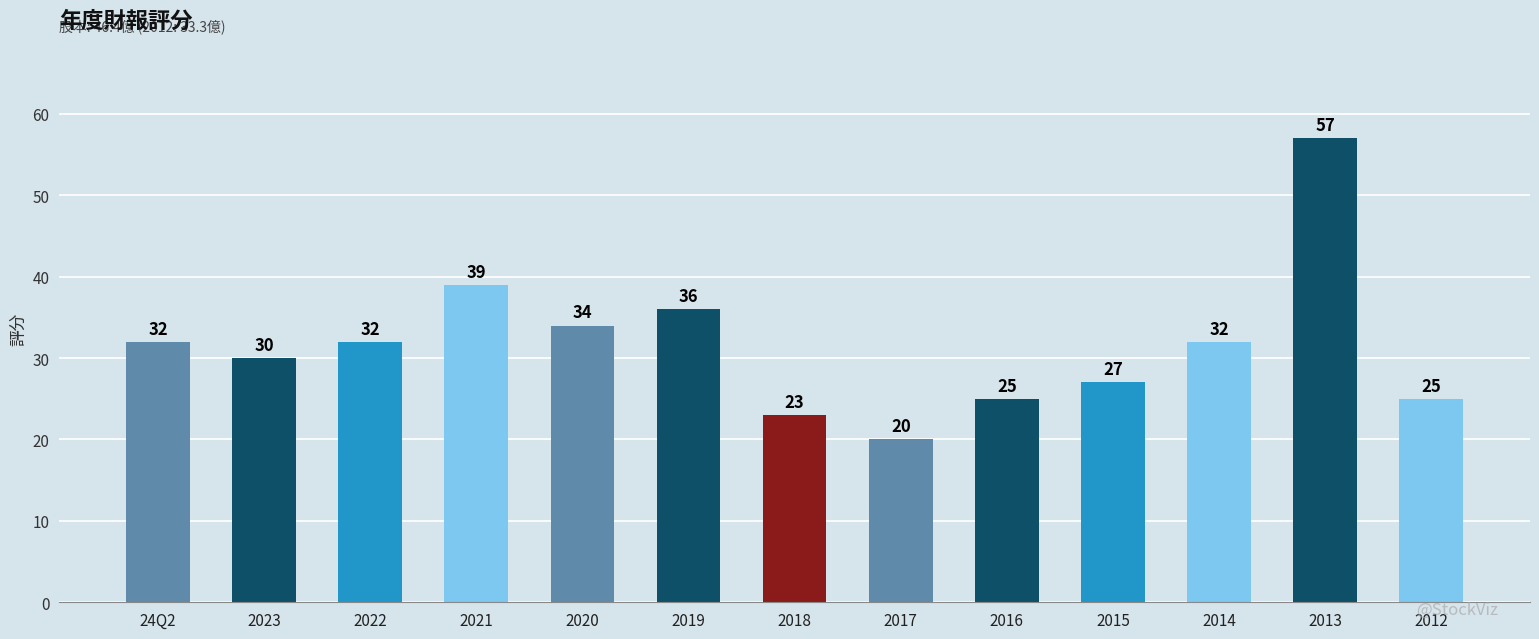

What is the label of the 4th bar from the left?

2021